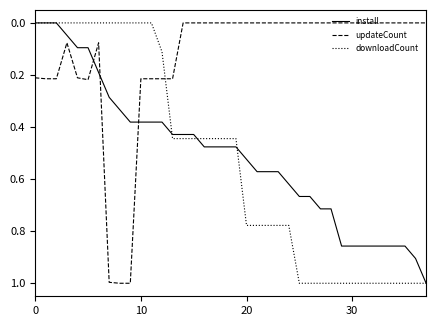

What is the highest value of the updateCount series?

1.0